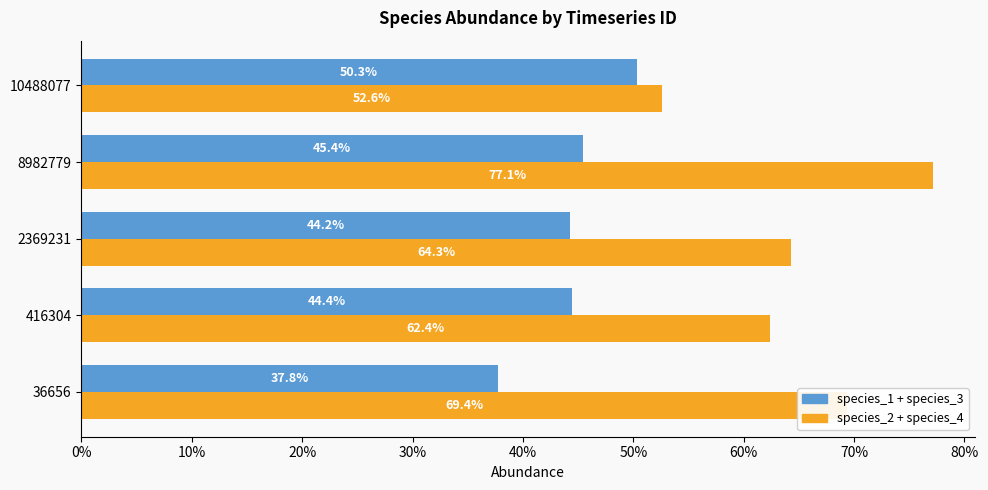

What is the average value of the species_1 + species_3 series?

0.4